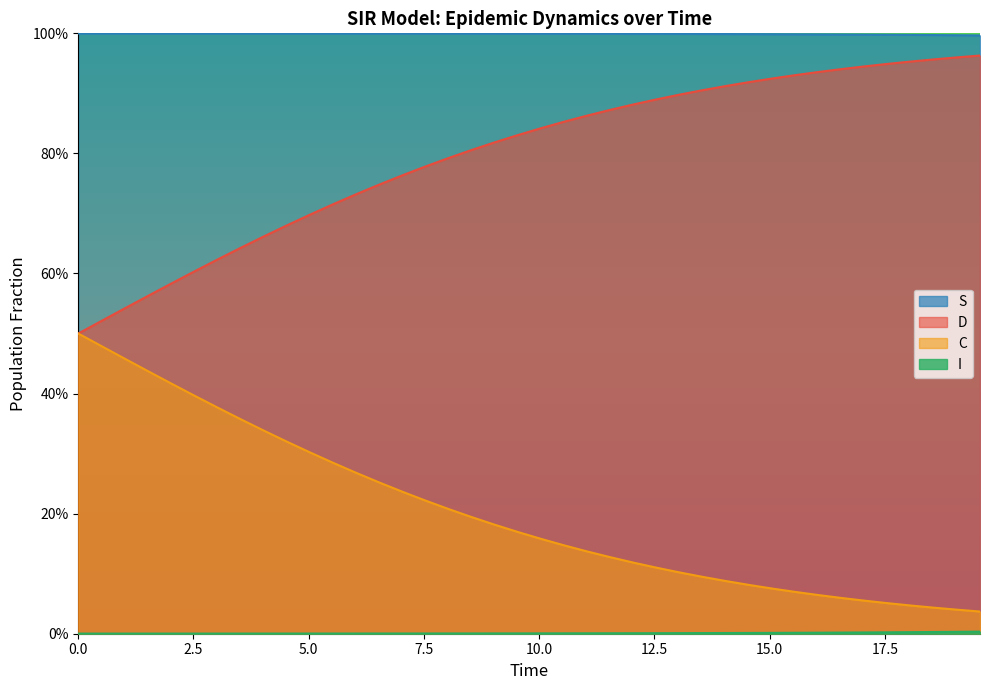

What is the difference between the second highest and minimum values in the C series?

0.5